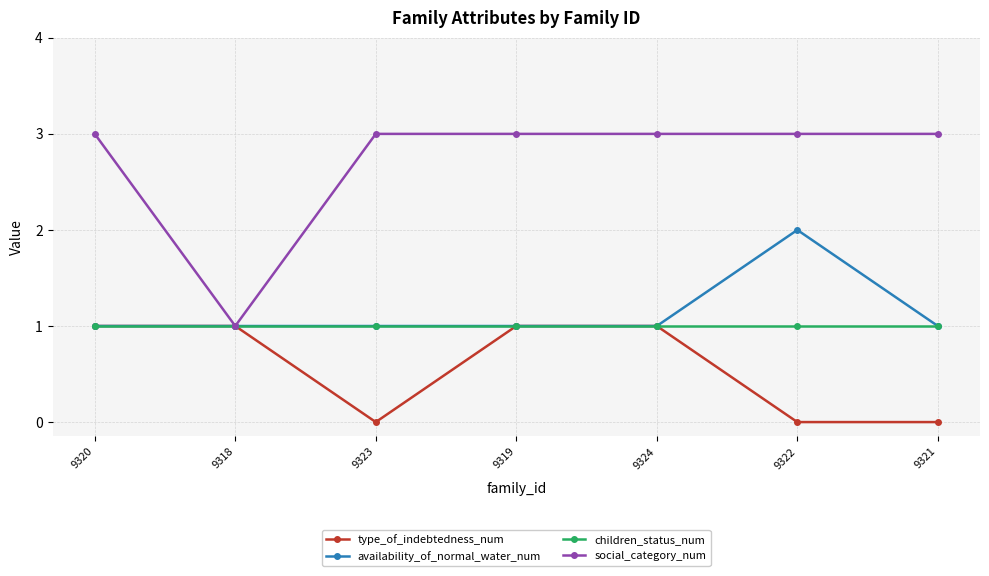

How many lines are shown in the chart?

4